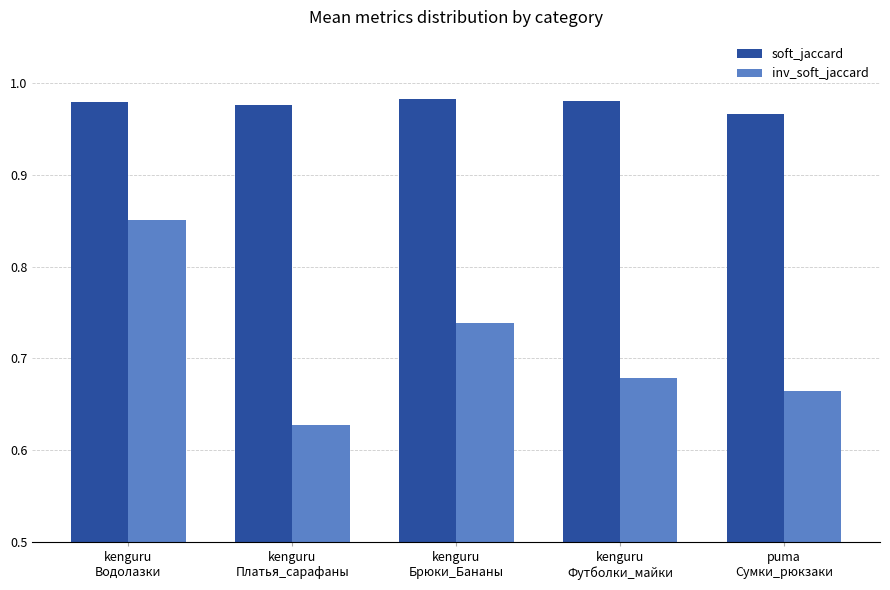

How many groups of bars are there?

5